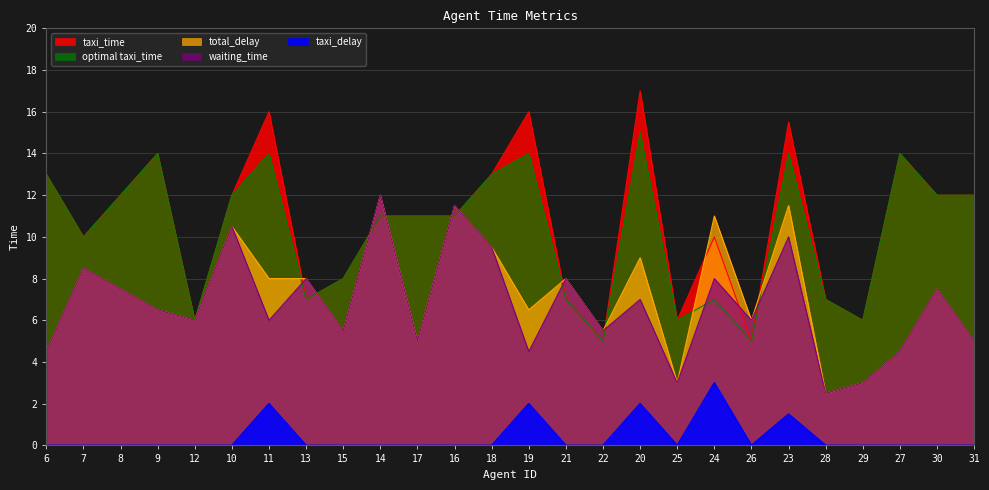

What are all the series names shown in the legend?

taxi_time, optimal taxi_time, waiting_time, total_delay, taxi_delay